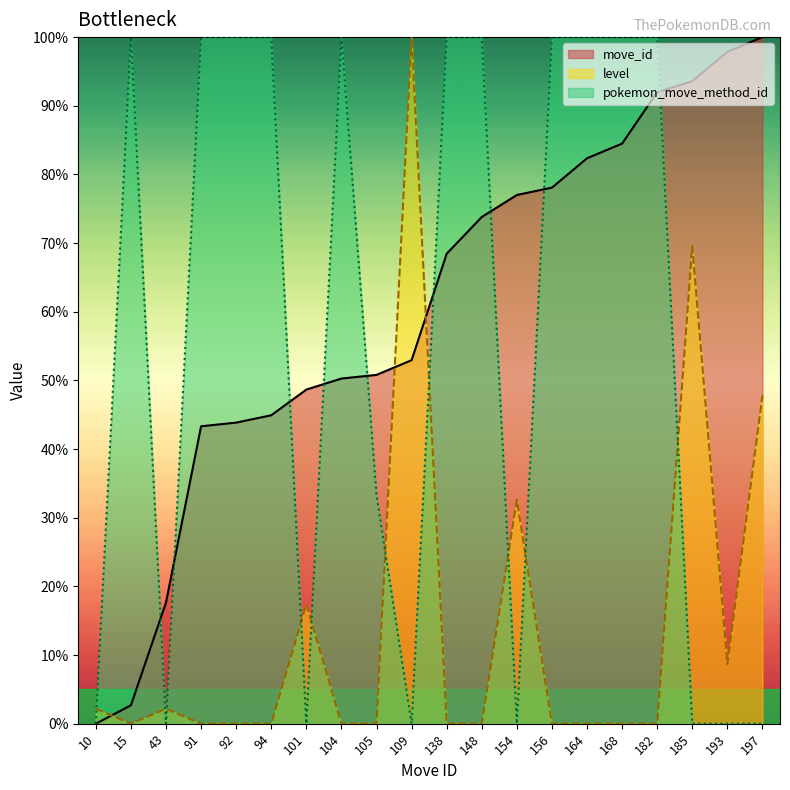

Between 101 and 10, which is larger?

101